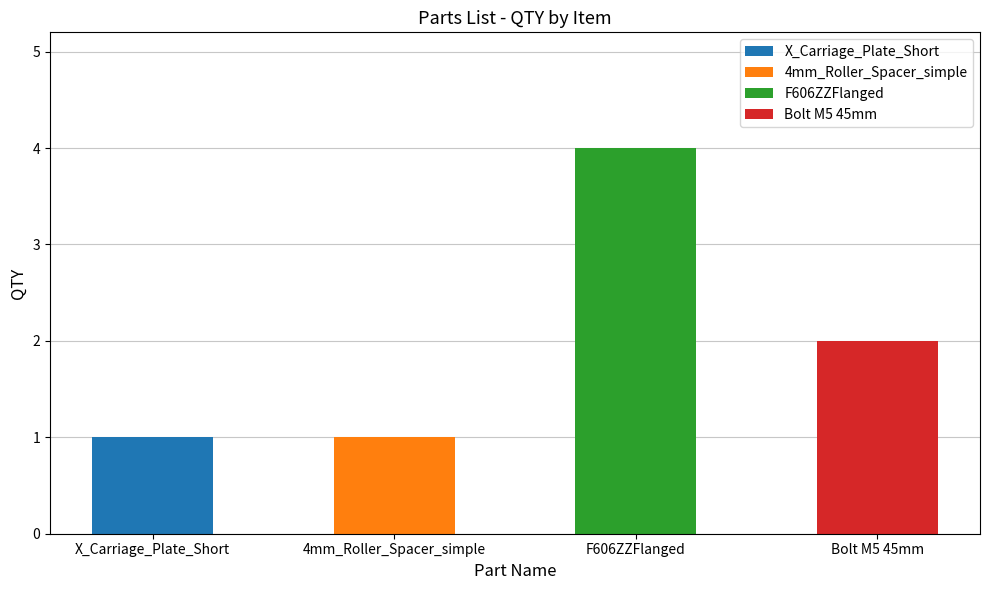

Does the chart contain any negative values?

No